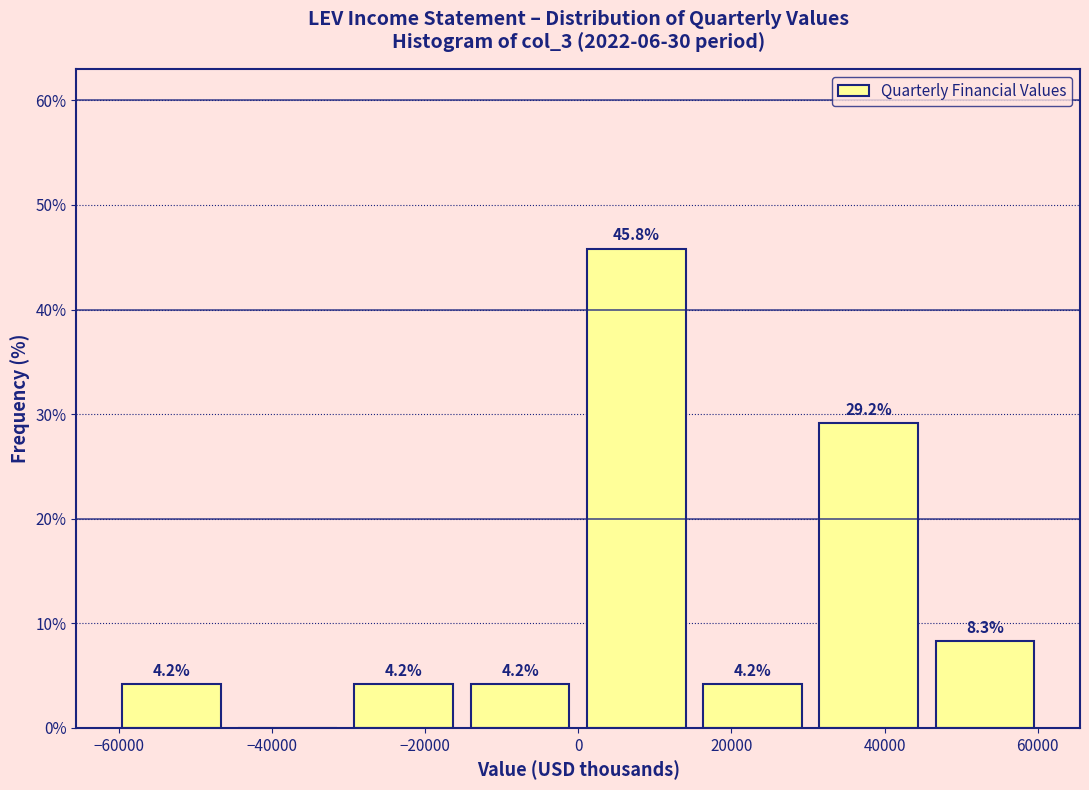

Which range on the x-axis has the tallest bar?

0 to 16000